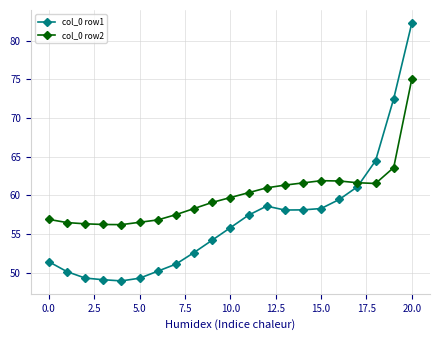

Rank the series by their maximum value, from lowest to highest.

col_0 row2, col_0 row1